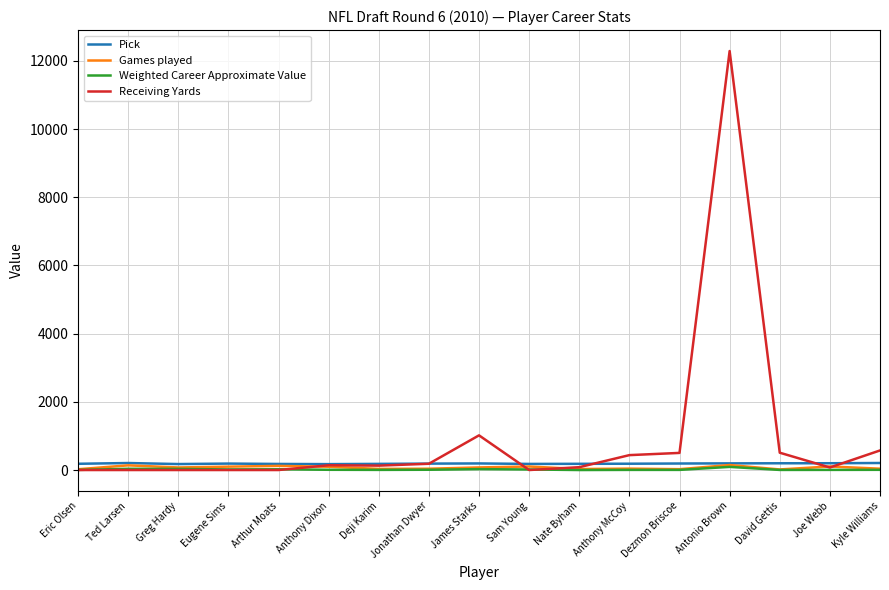

At which category does the chart reach its peak across all series?

Antonio Brown